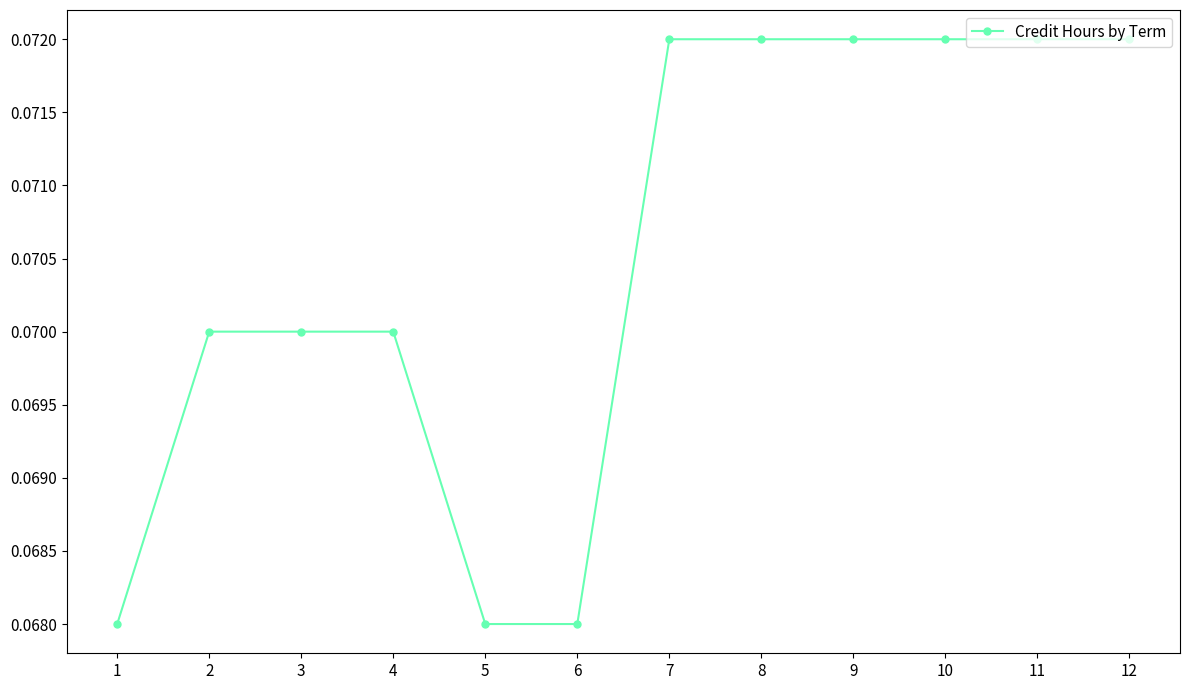

Count the values in the range 0 to 1.

12